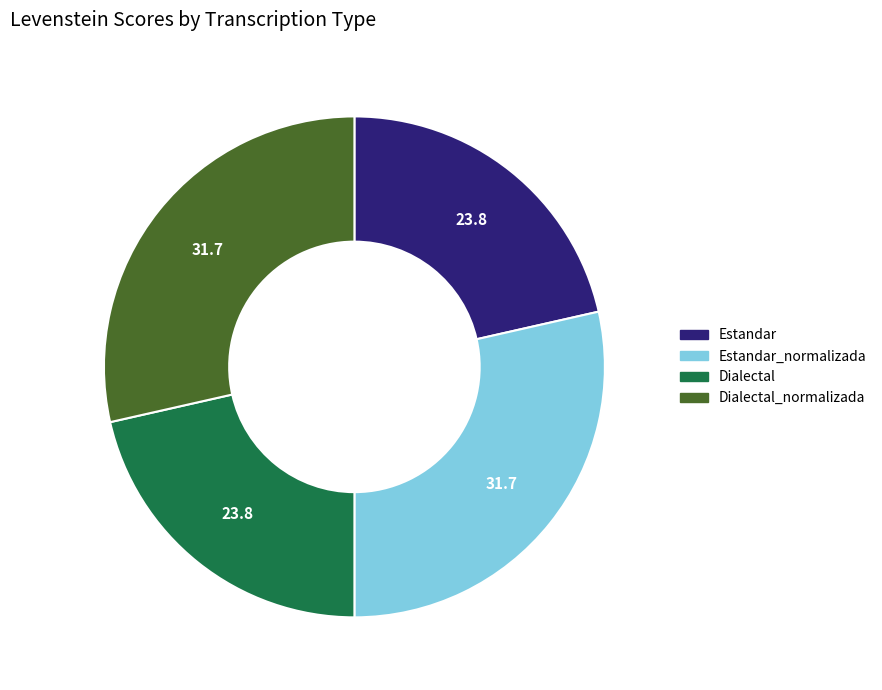

Does Dialectal represent more than half of the total?

No